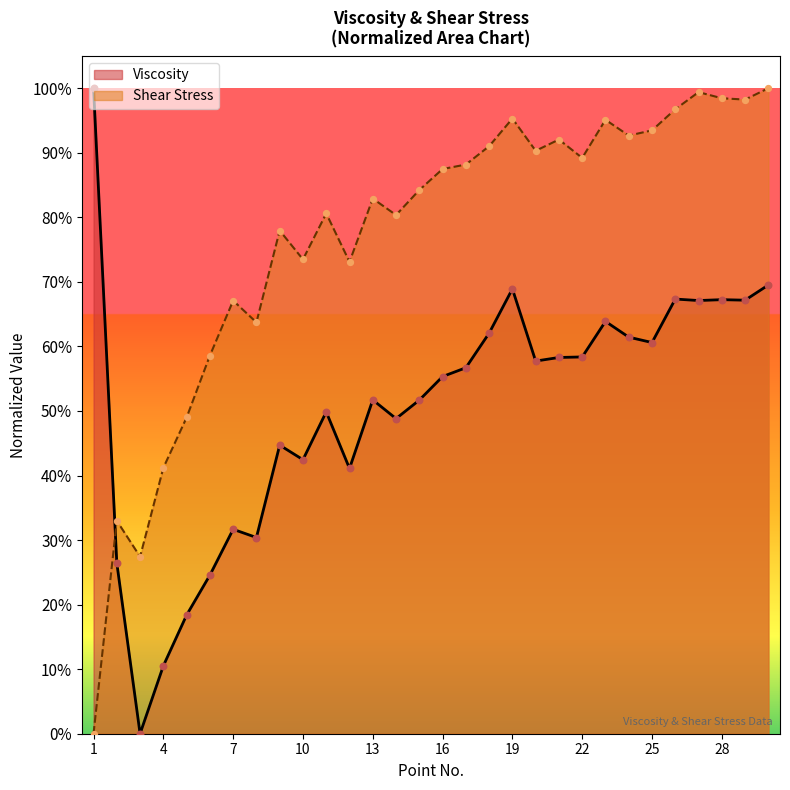

Which series has the largest total across all categories?

Shear Stress